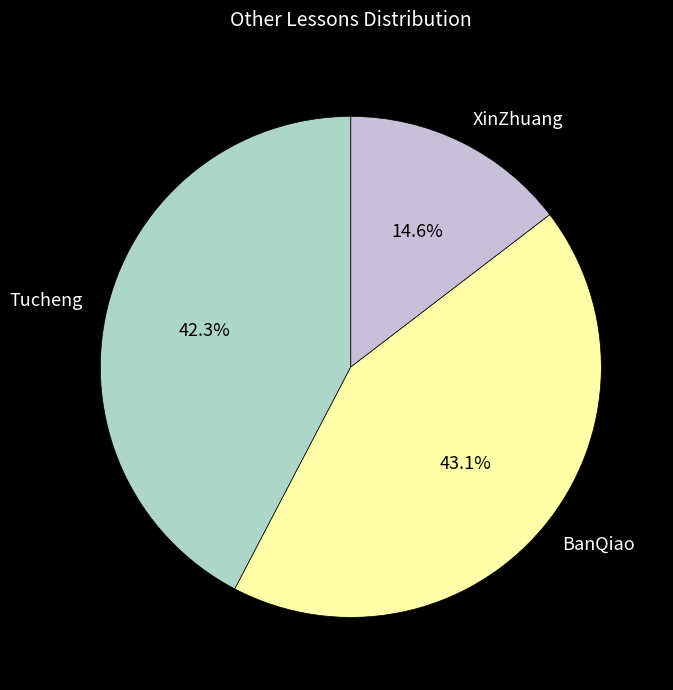

To the nearest percent, what portion does XinZhuang represent?

15%